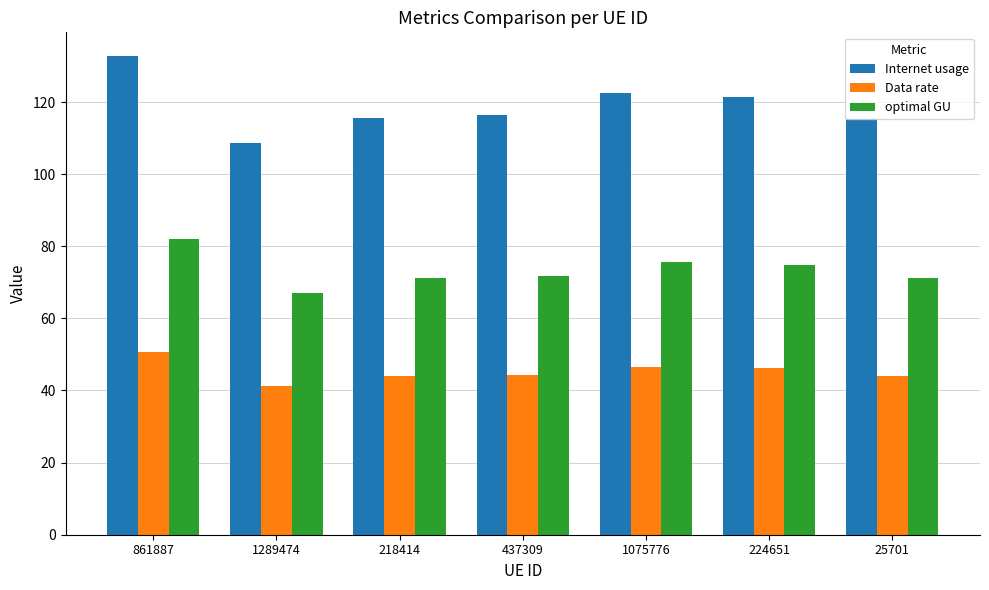

At how many categories does at least one series exceed 105?

7